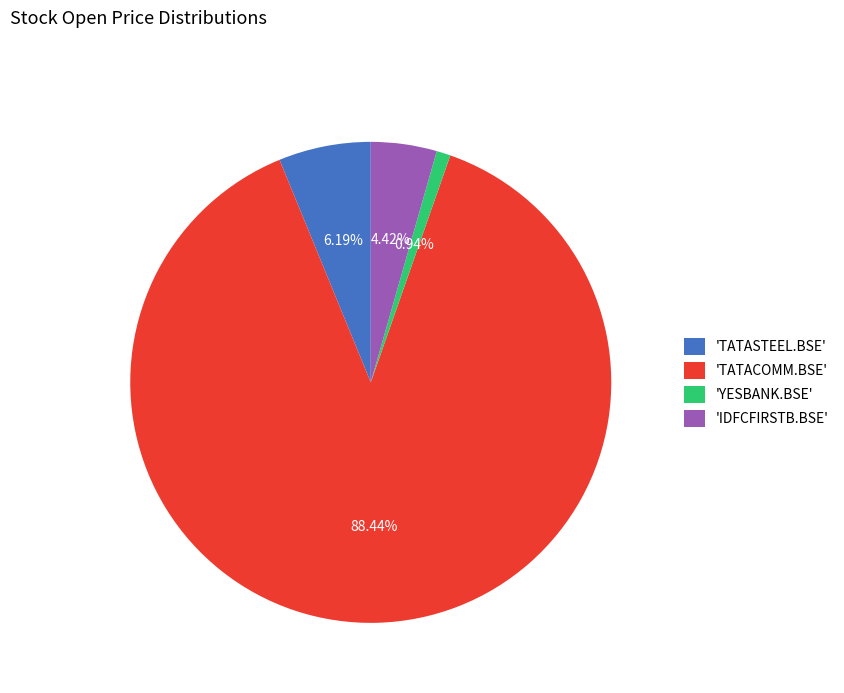

Which slice is the smallest?

'YESBANK.BSE'